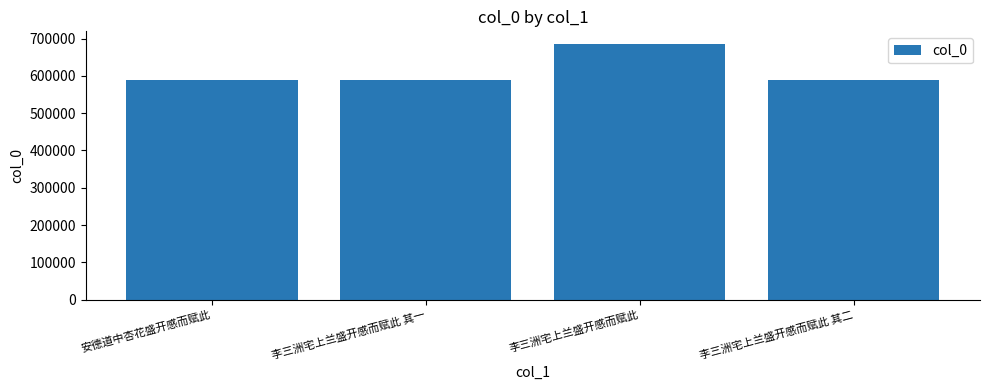

What is the label of the 1st bar from the left?

安德道中杏花盛开感而赋此